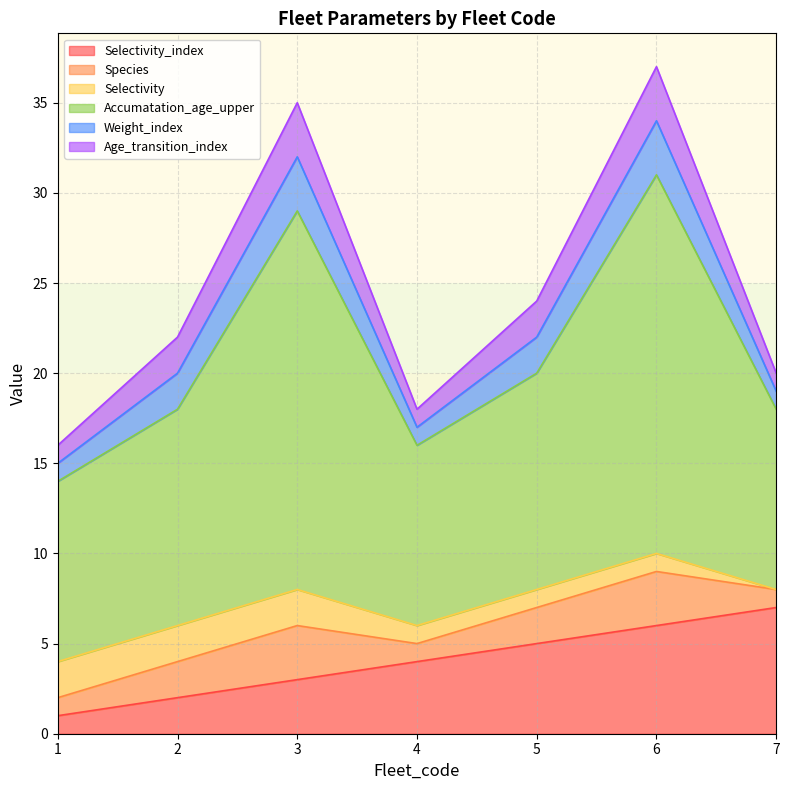

What is the value of the Species point at the 5th from the left?

2